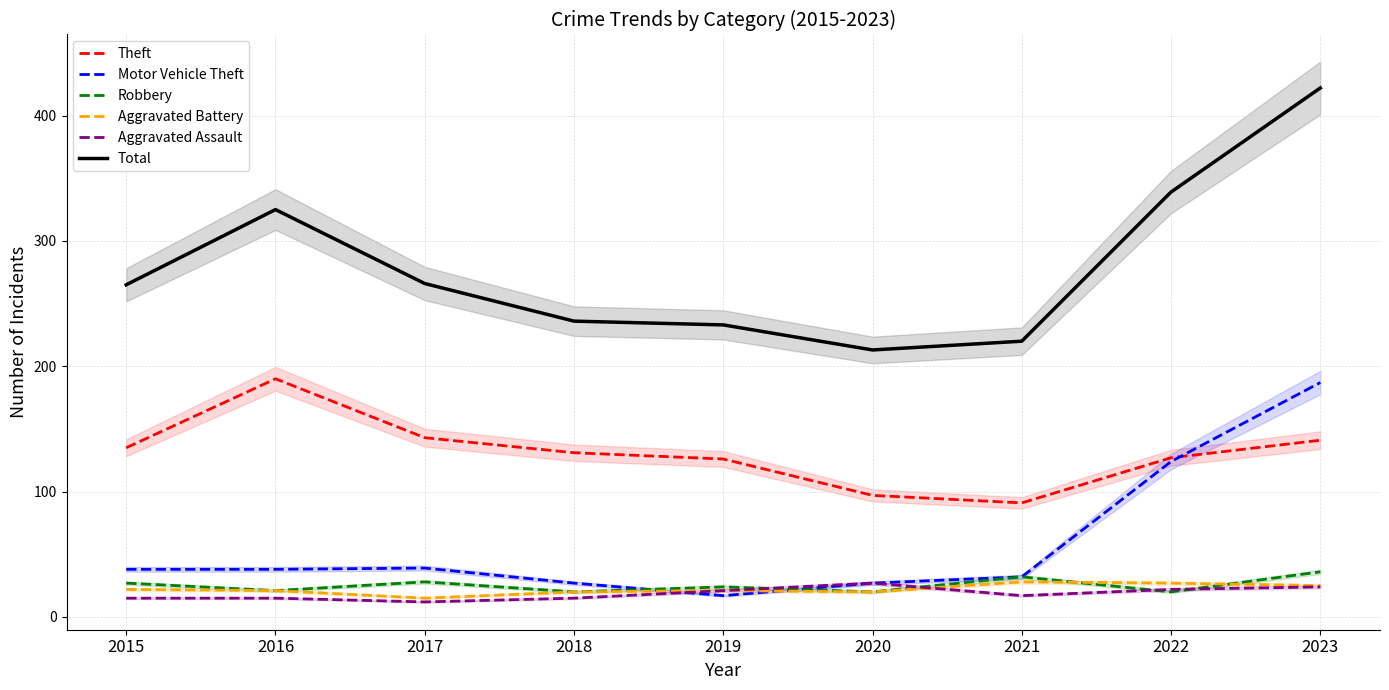

At which label does Motor Vehicle Theft reach its minimum?

2019